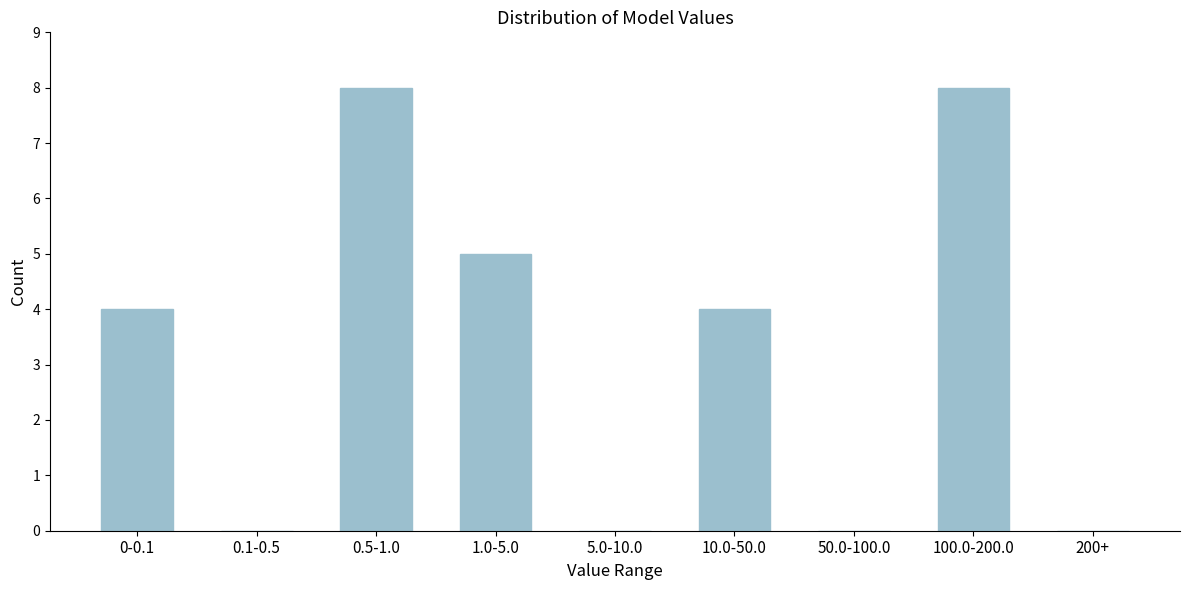

Reading left to right, what are all the values shown in this chart?

0-0.1=4	0.1-0.5=0	0.5-1.0=8	1.0-5.0=5	5.0-10.0=0	10.0-50.0=4	50.0-100.0=0	100.0-200.0=8	200+=0